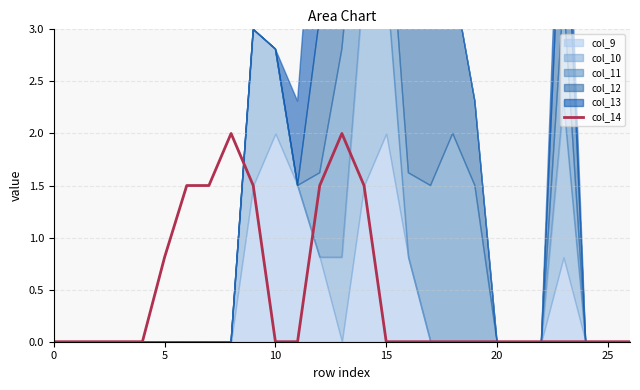

Where is col_14 nearest to the value 1?

5